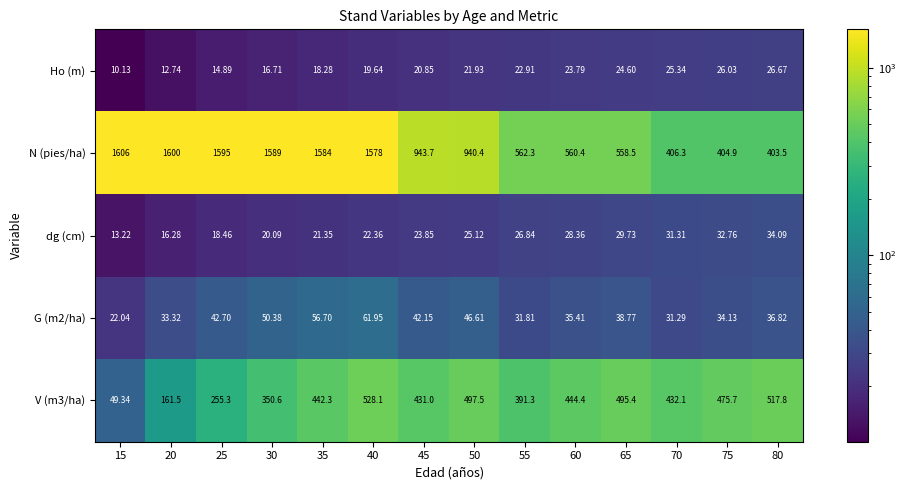

Is the value of N (pies/ha) at 20 greater than the value of G (m2/ha) at 15?

Yes